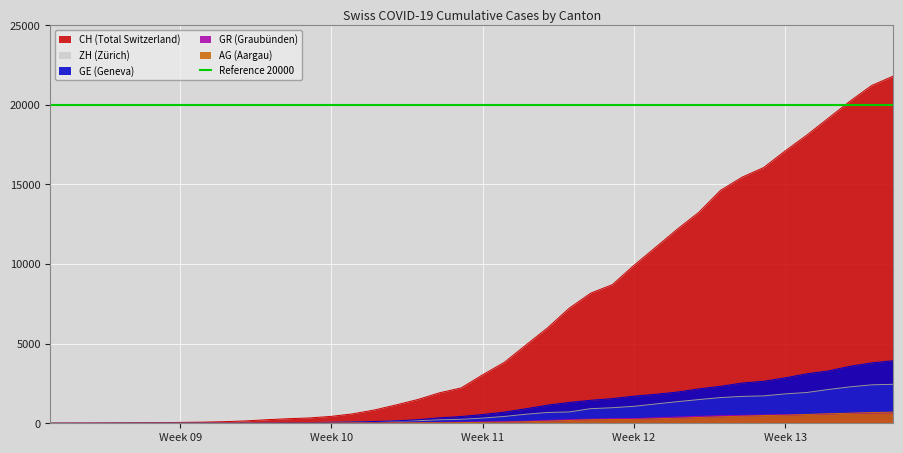

What is the value of the ZH point at the 22nd from the left?

429